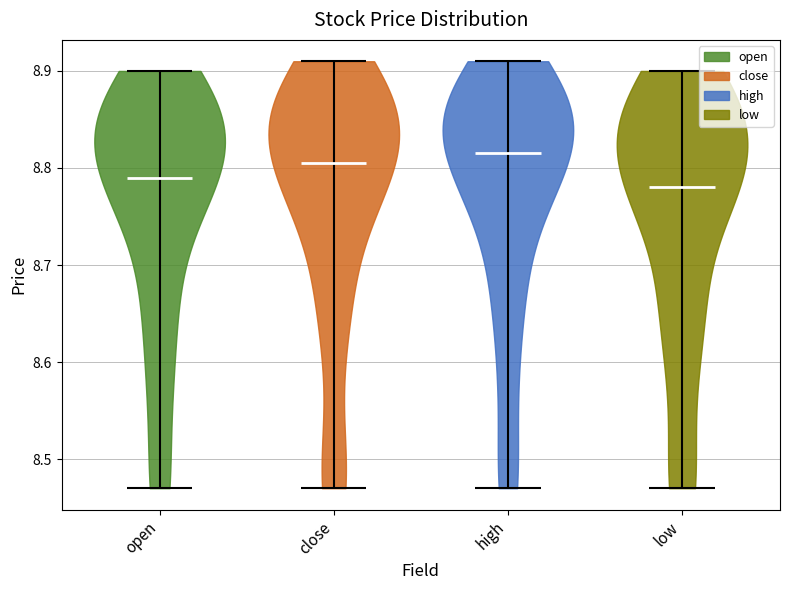

What is the lowest point the violin for close reaches on the y-axis? The values are not printed on the chart, so give them approximately, as read against the axis.

8.47